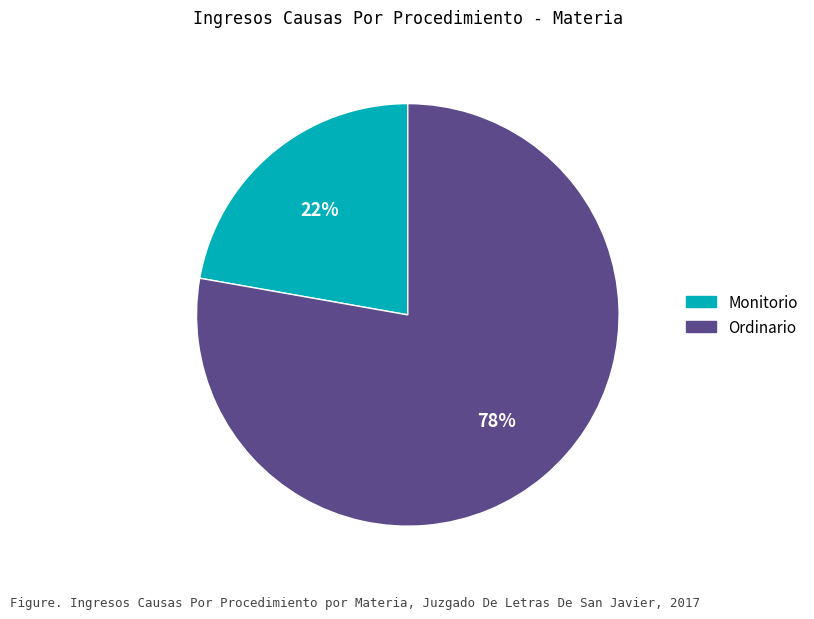

What percentage is the Monitorio slice, to the nearest percent?

22%